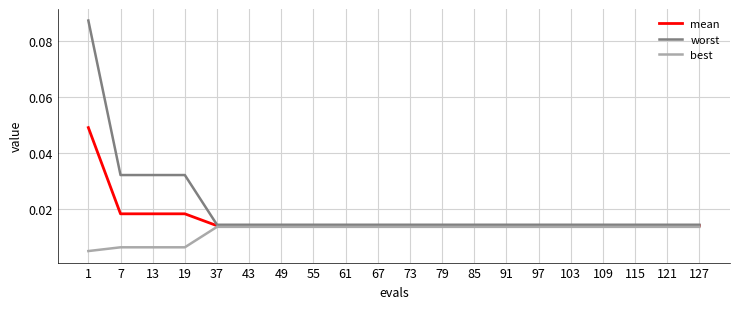

Which series has the widest spread of values?

worst